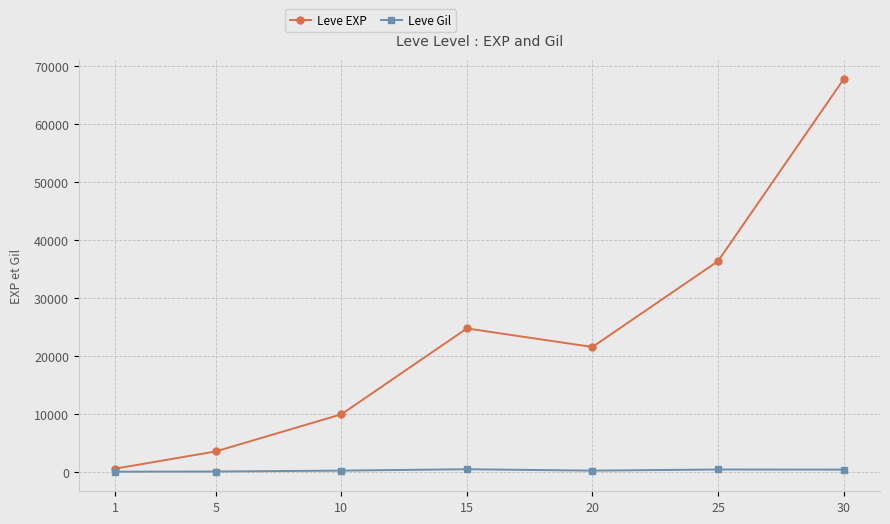

At which category does the chart reach its peak across all series?

30